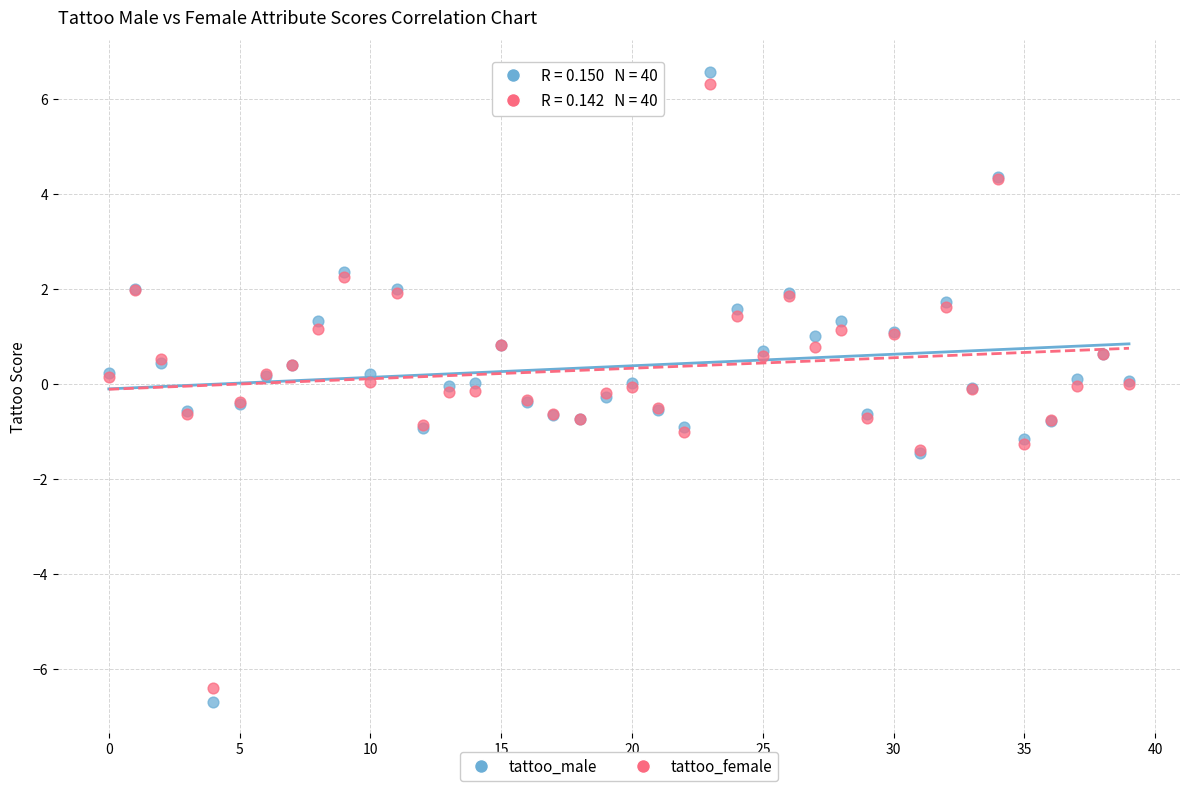

Which series reaches the maximum Y coordinate?

tattoo_male